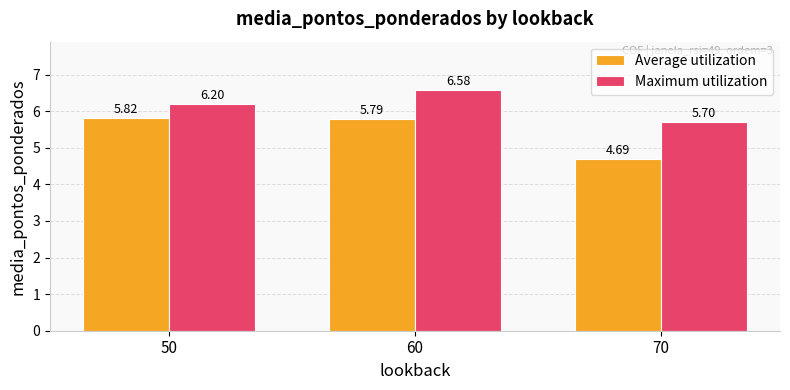

Count the number of data series in this chart.

2